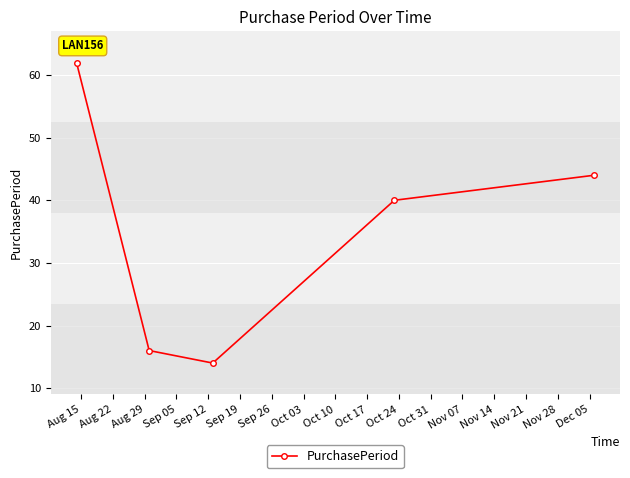

How many points are lower than both their immediate neighbors (excluding endpoints)?

1